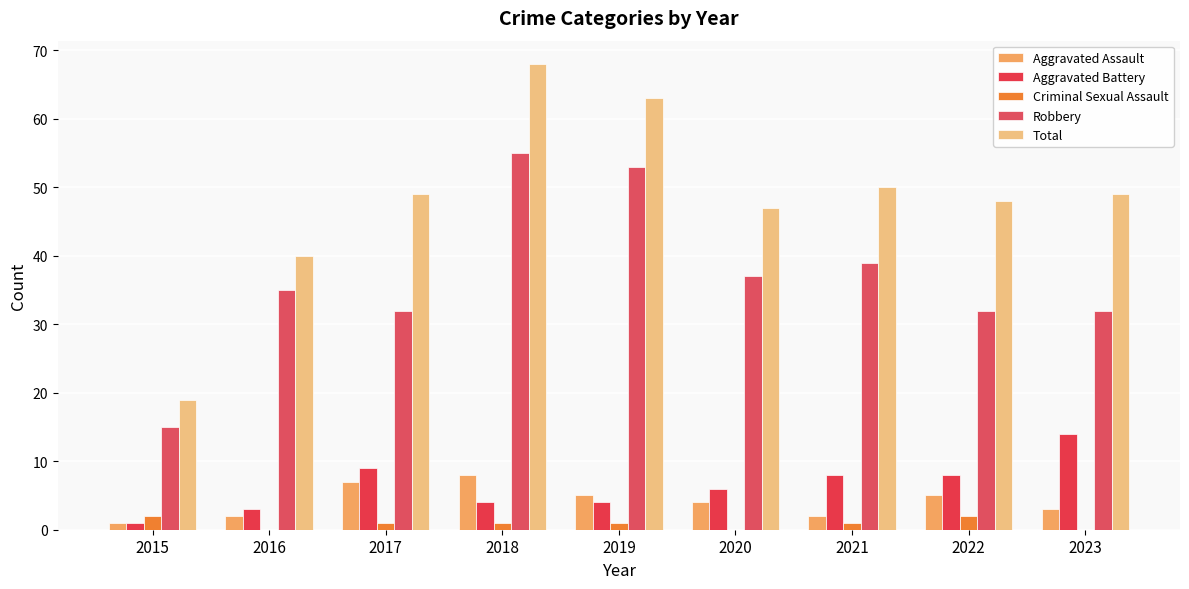

How many distinct data groups are displayed?

5